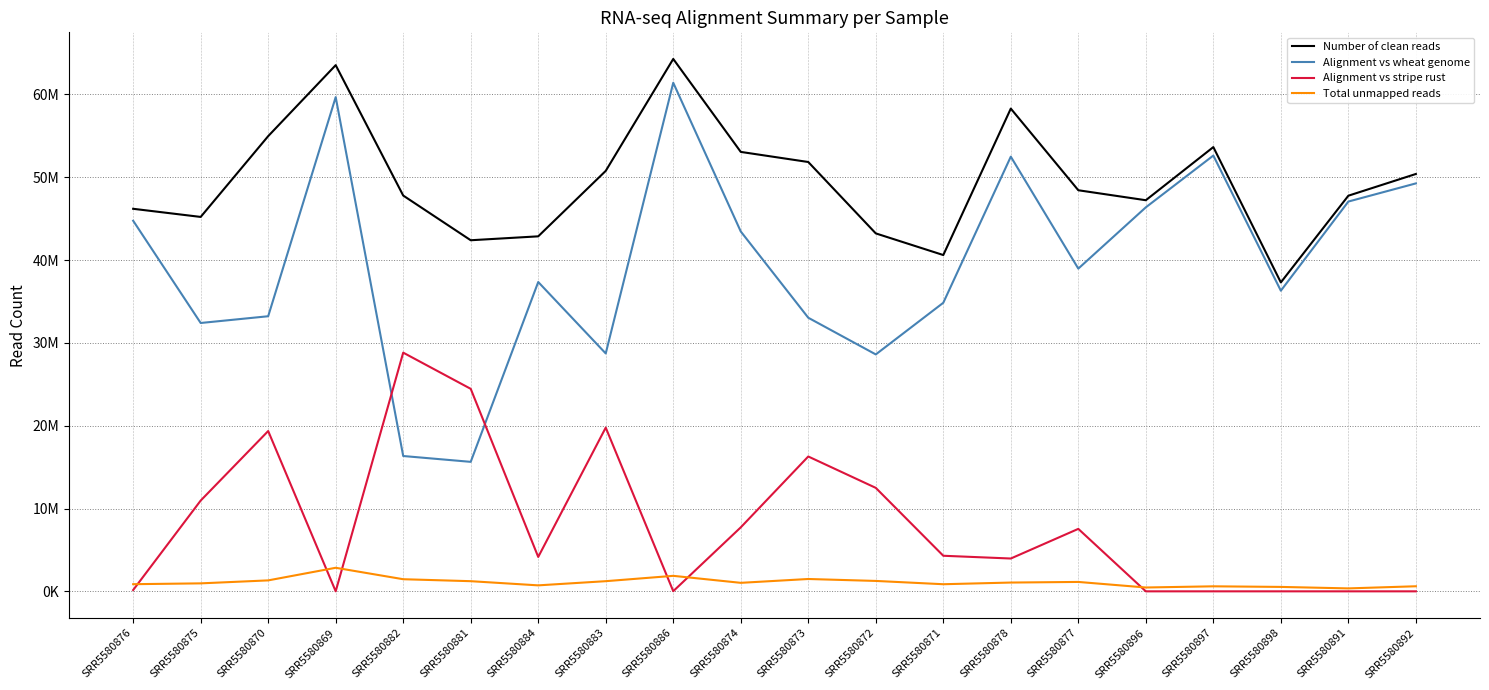

True or false: Total unmapped reads and Number of clean reads cross at least once.

False